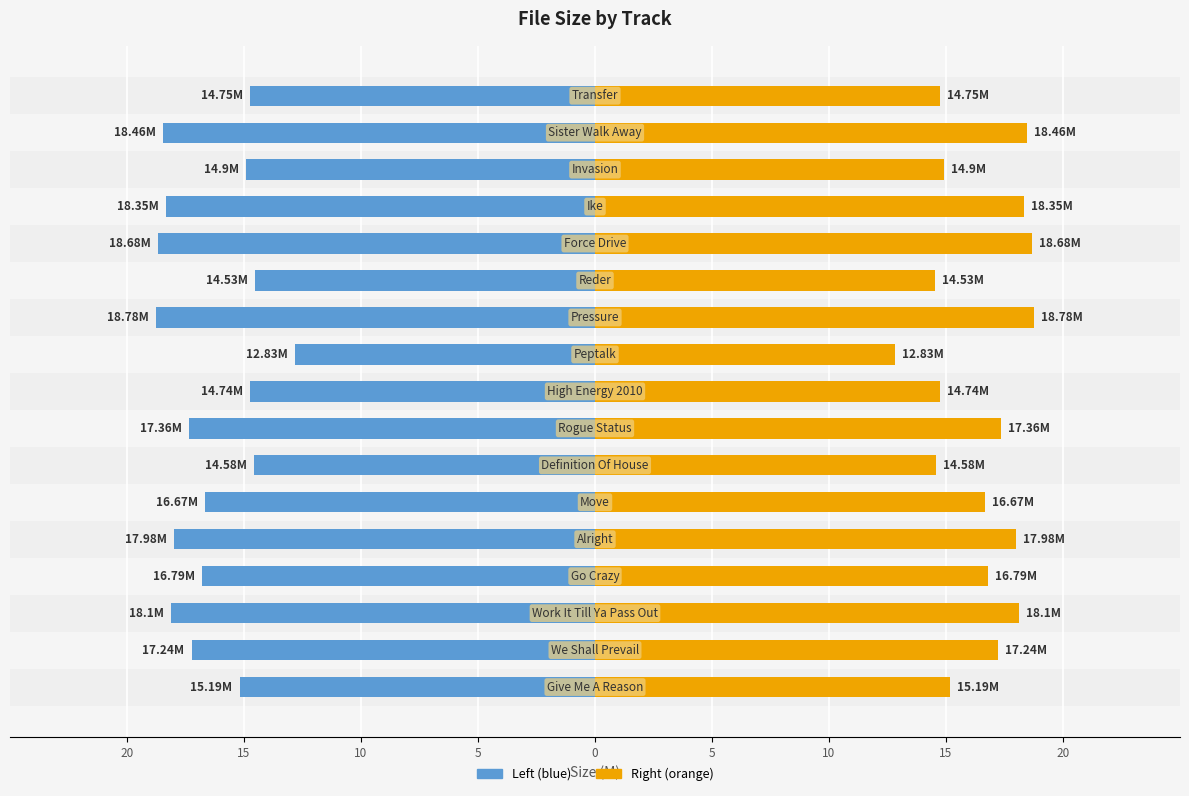

At how many categories does at least one series exceed 17?

8